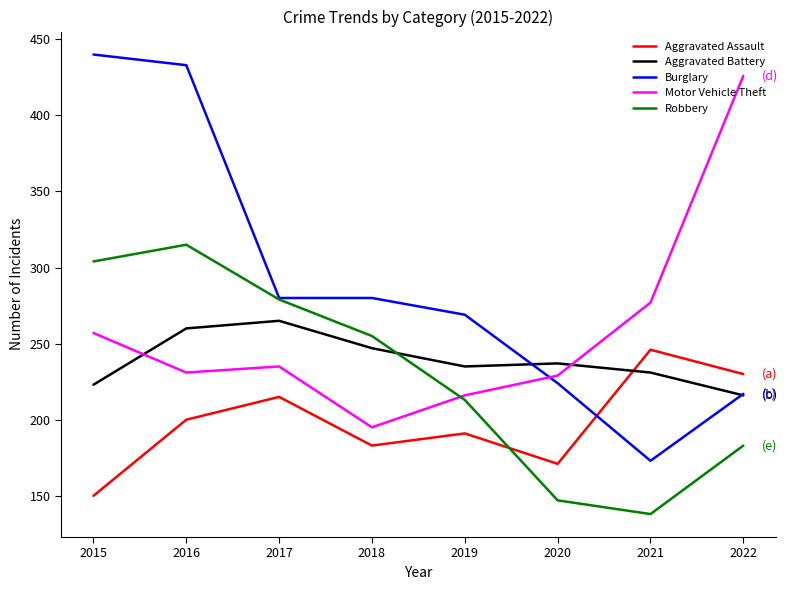

Is it true that Burglary equals 173 at 2021?

True